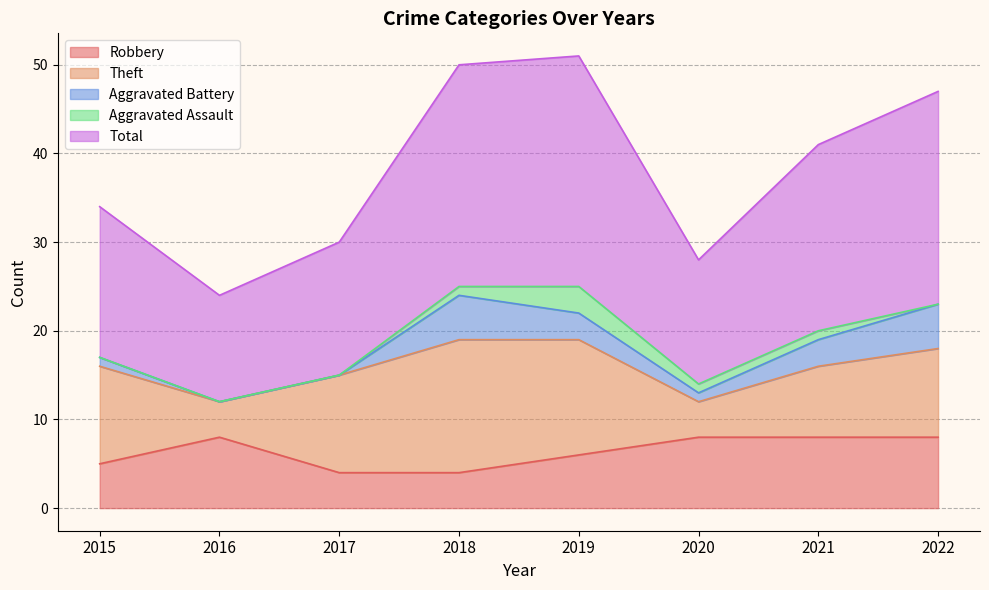

The Robbery series shows 11 at 2022. True or false?

False